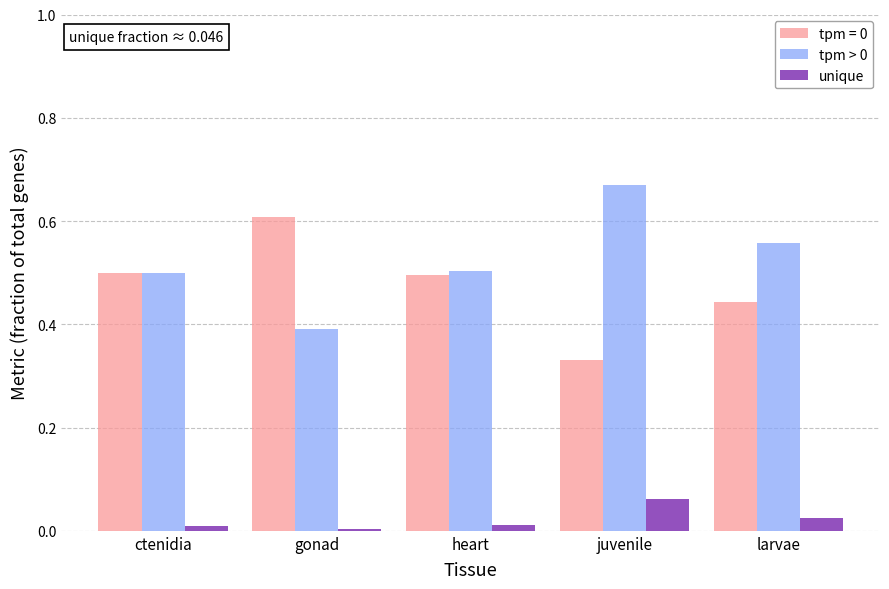

What is the sum of all tpm > 0 values?

2.6